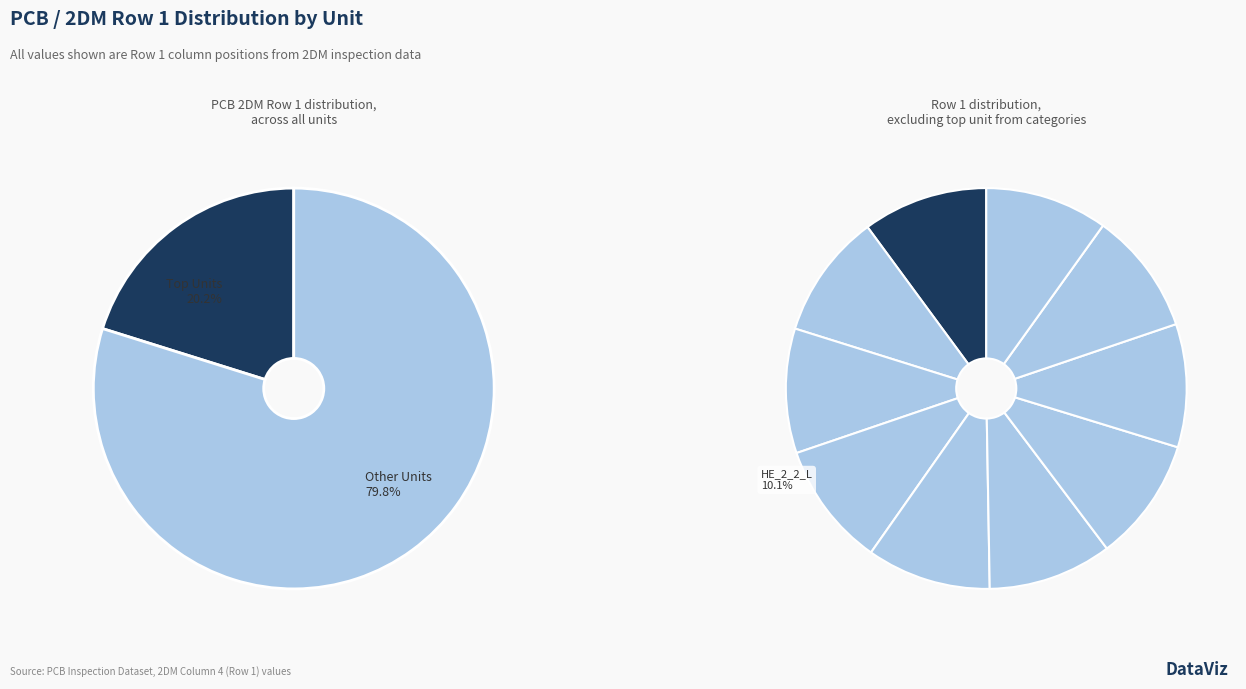

Does any single category account for the majority?

No